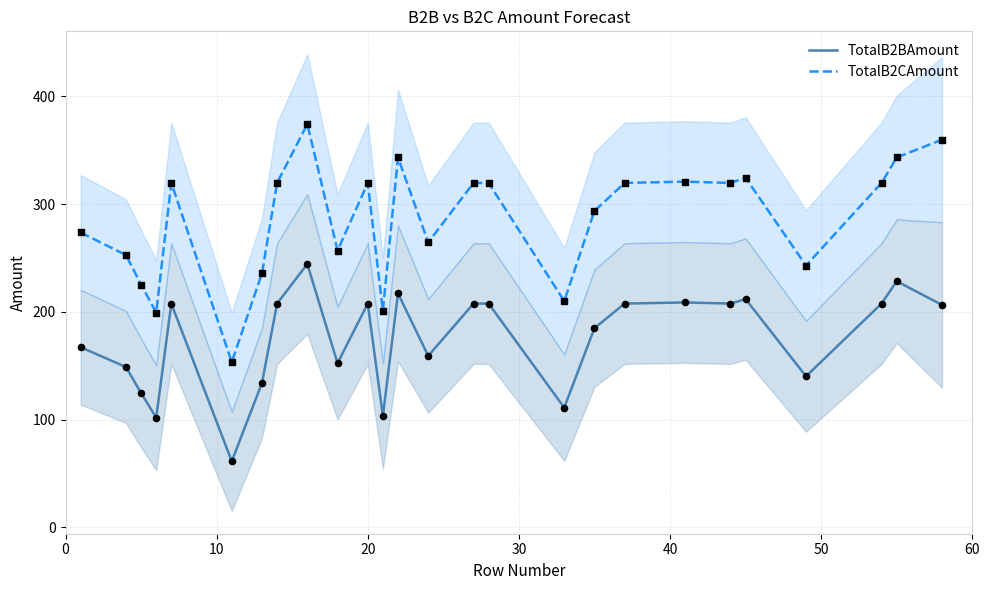

Which series has the largest total across all categories?

TotalB2CAmount